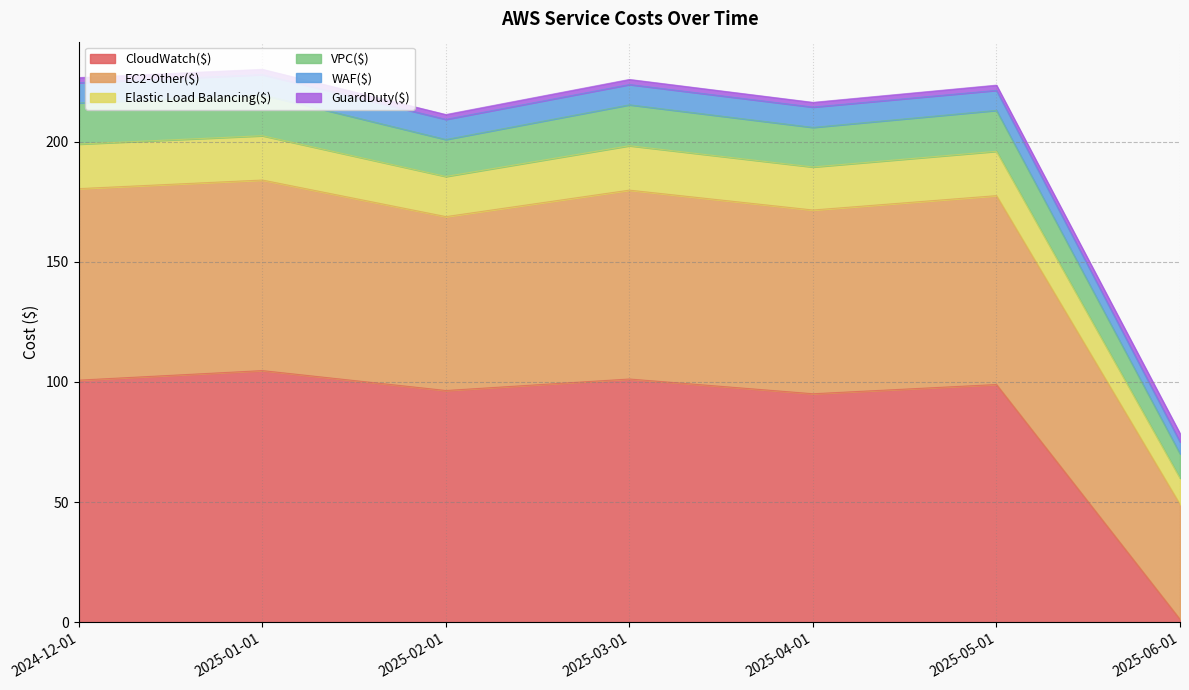

True or false: WAF($) and VPC($) intersect in this chart.

False